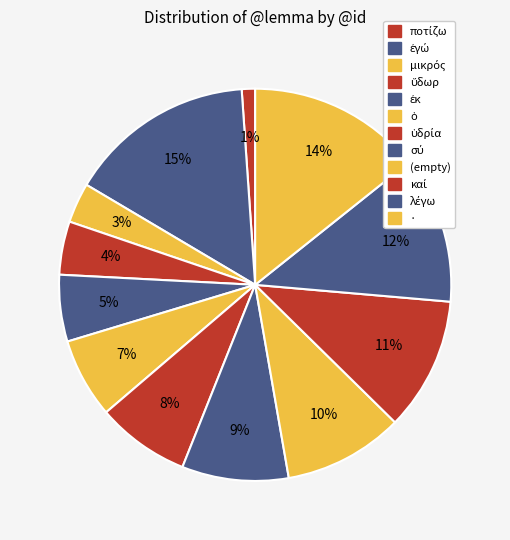

How many slices are in this pie chart?

12